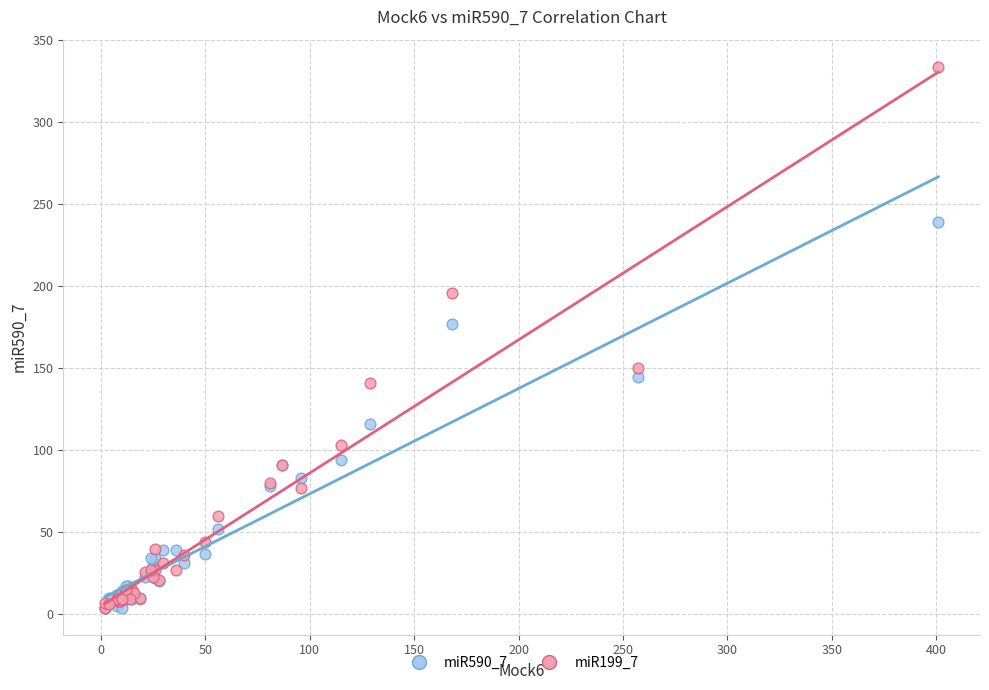

Which series has the widest spread of Y values?

miR199_7